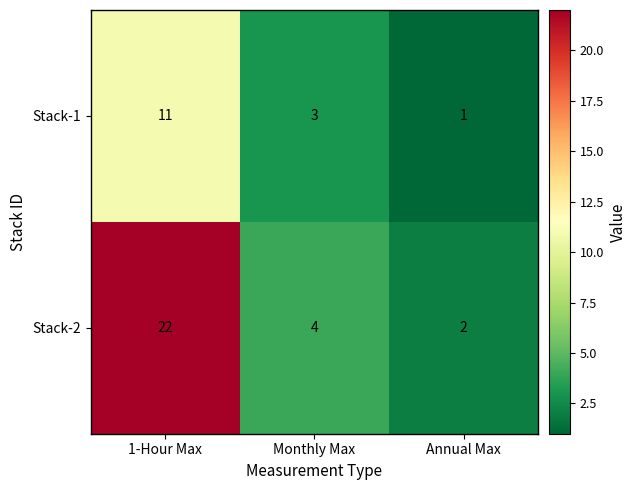

How many data points does each series have?

3